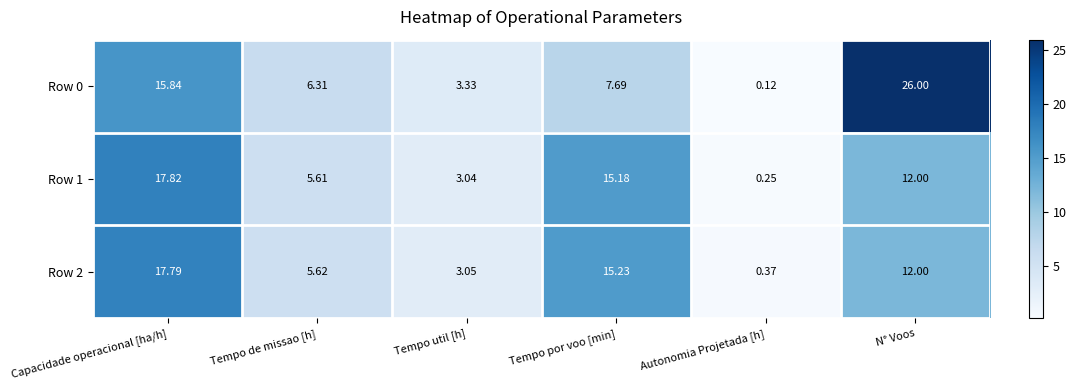

Which series has the widest spread of values?

Row 0